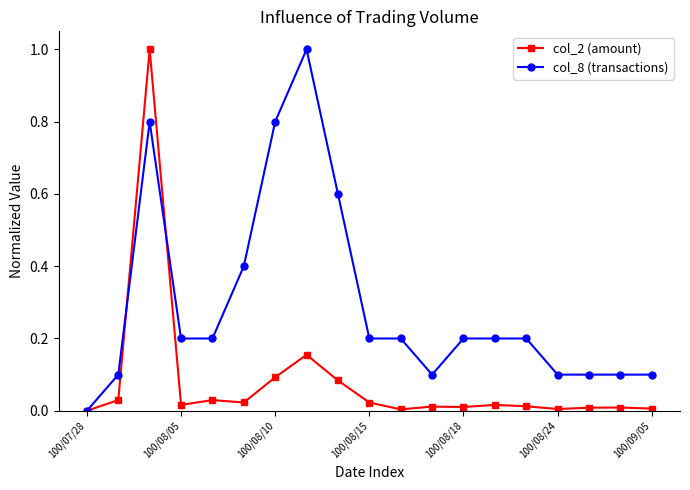

How many values in the col_8 (transactions) series exceed 0?

18